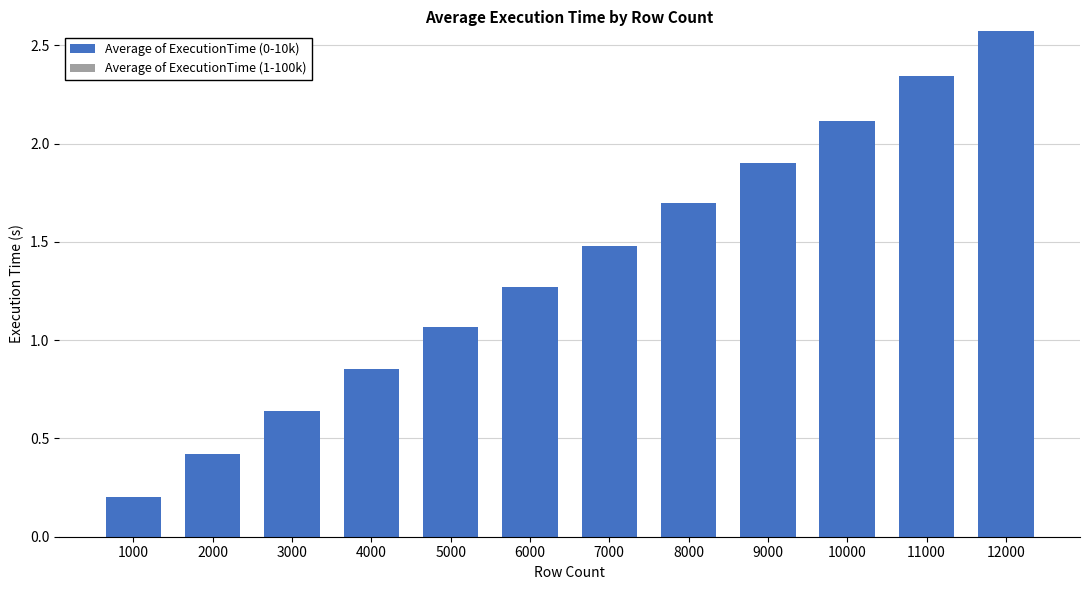

What is the ratio of the value at 7000 to the value at 5000?

1.4